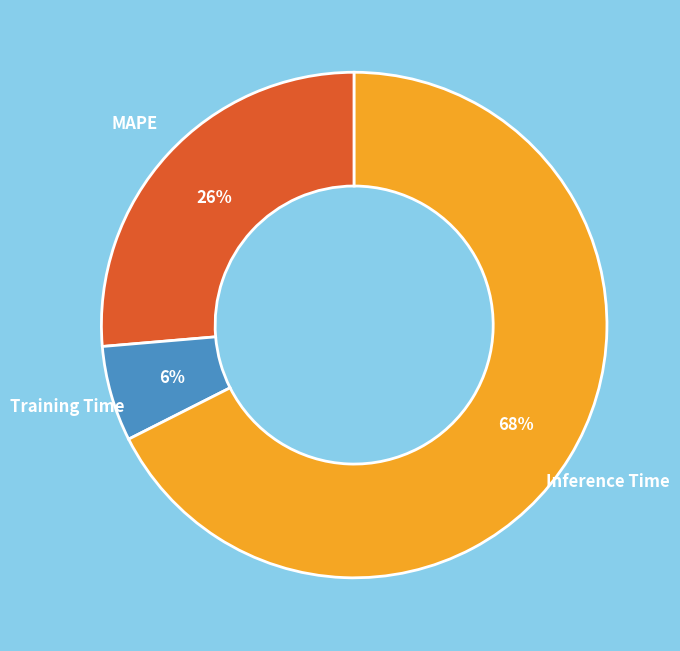

To the nearest percent, what portion does Training Time represent?

6%